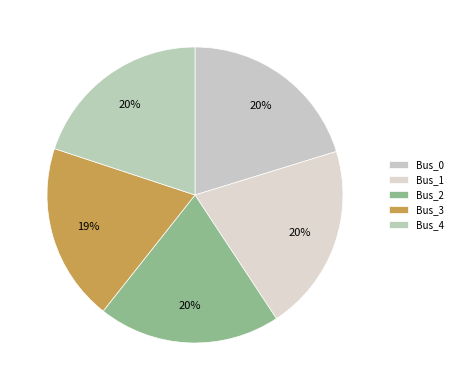

To the nearest percent, what portion does Bus_1 represent?

20%